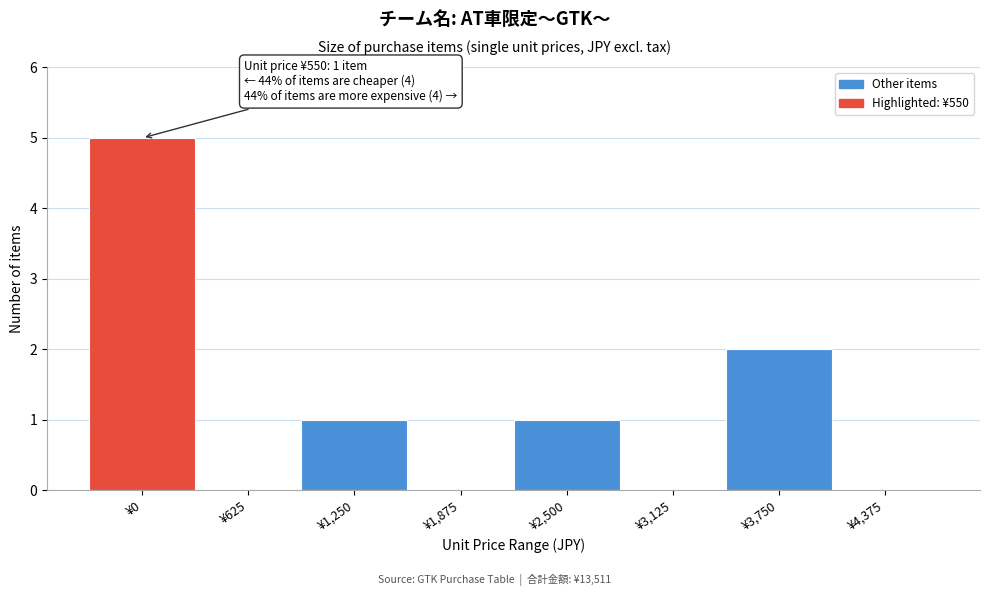

Reading left to right, transcribe all the data shown in this chart.

¥0=5	¥625=0	¥1,250=1	¥1,875=0	¥2,500=1	¥3,125=0	¥3,750=2	¥4,375=0